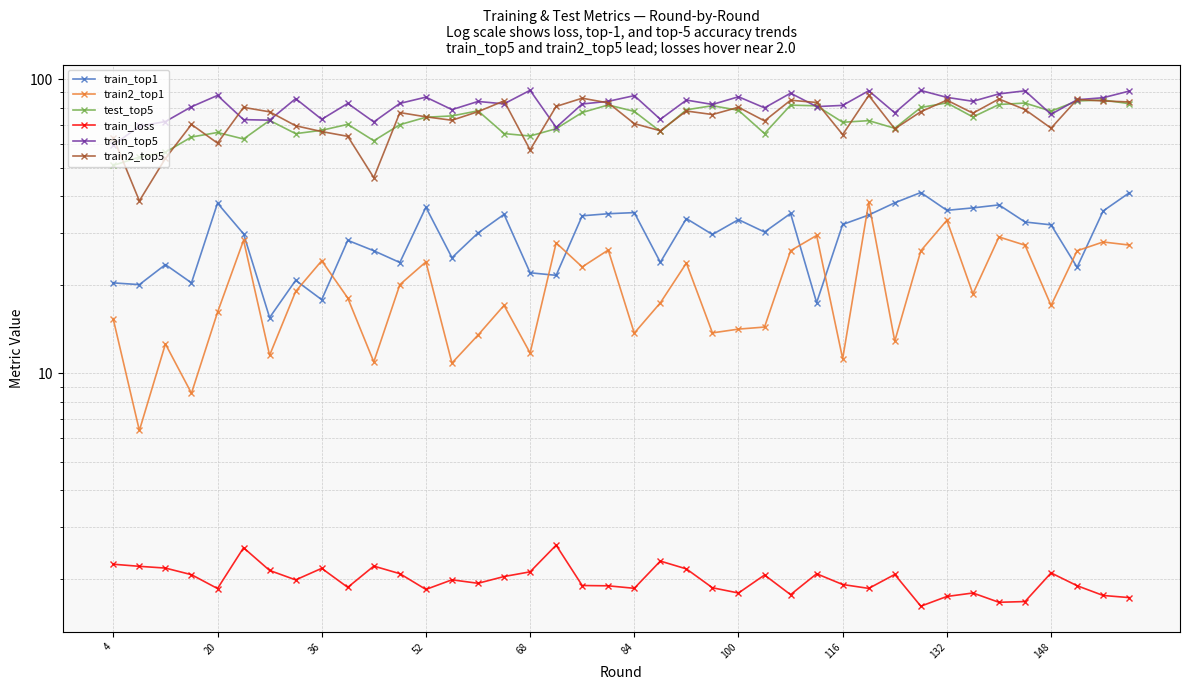

What is the value of the train_top1 point at the 12th from the left?

23.8